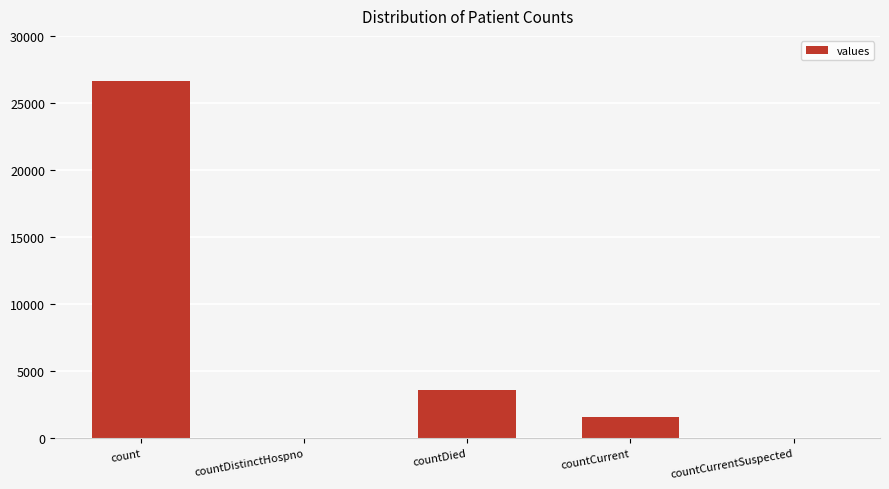

Which category has the highest value across all series?

count